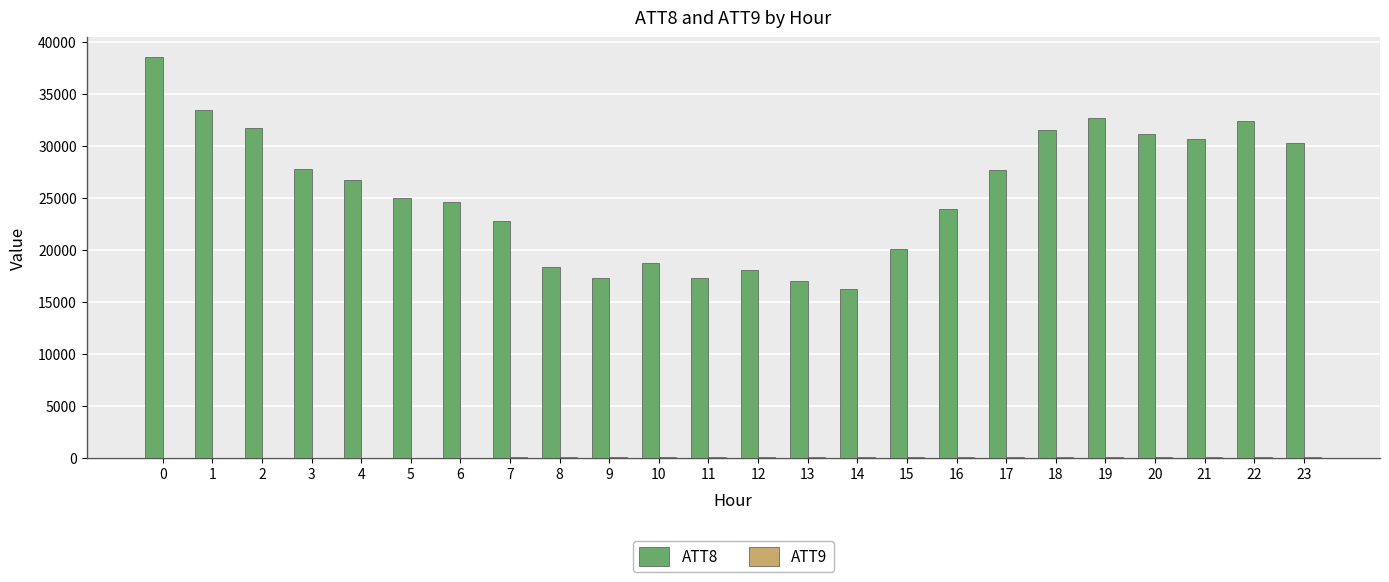

Which series has the widest spread of values?

ATT8